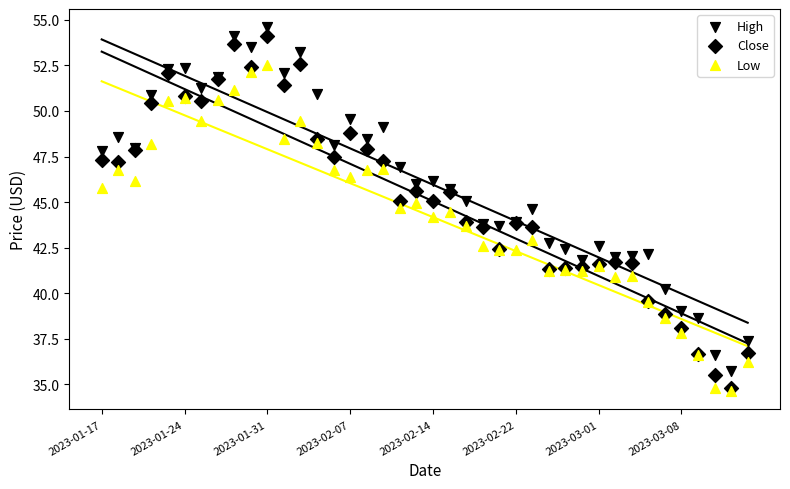

Which series reaches the maximum Y coordinate?

High